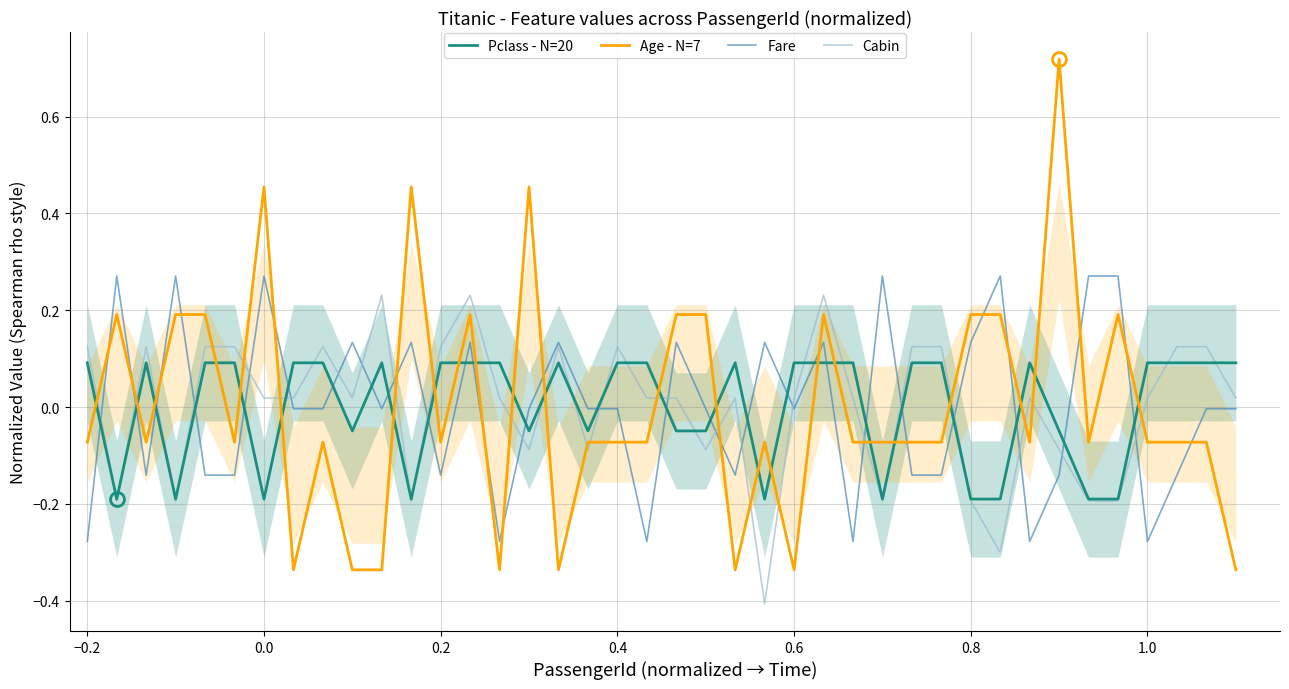

What is the lowest value of the Cabin series?

-0.4